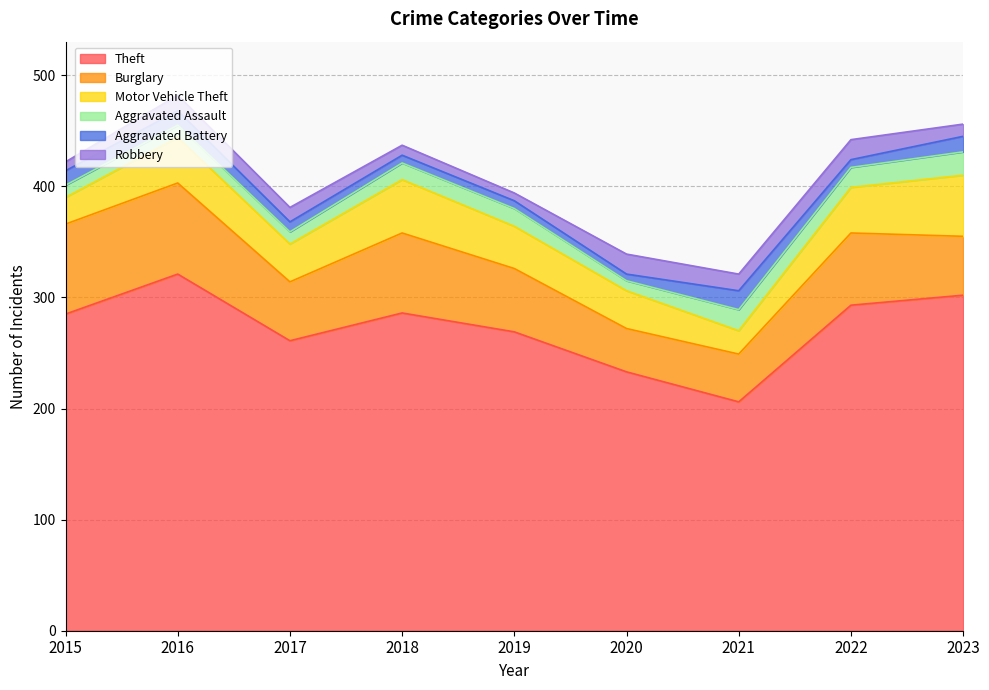

What is the difference between the Theft values at 2015 and 2021?

79